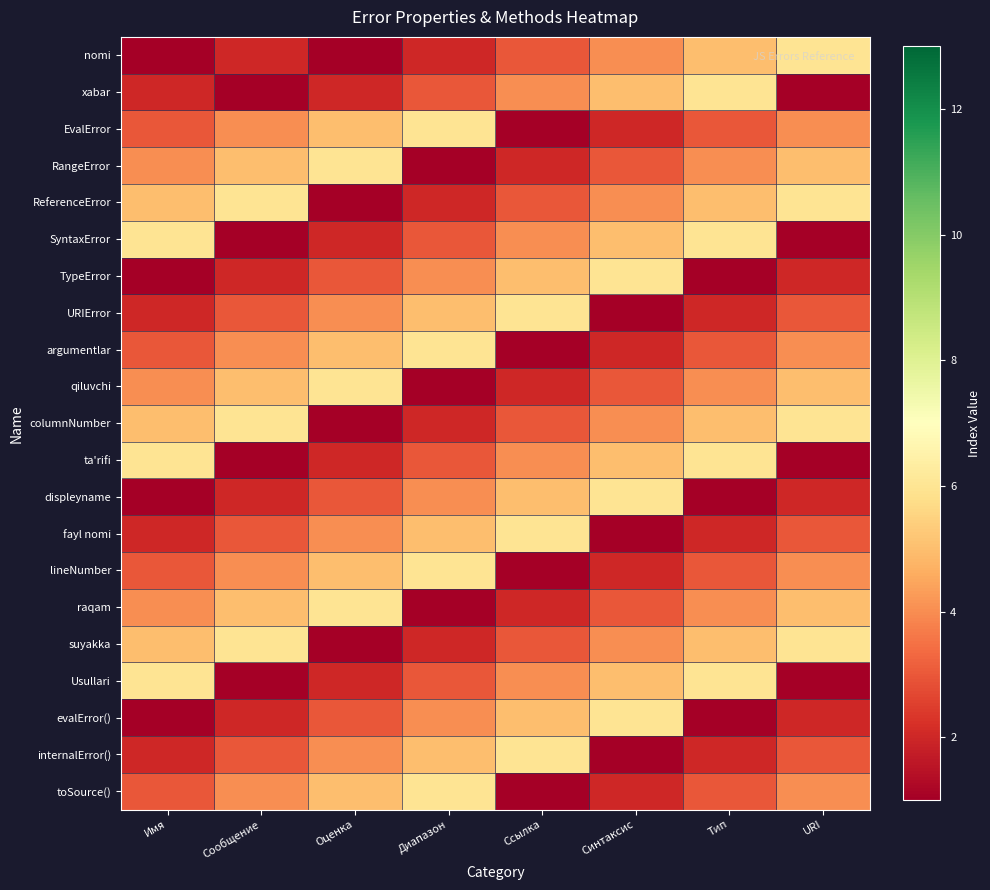

Reading left to right, what are all the values shown in this chart?

nomi: Имя=1	Сообщение=2	Оценка=1	Диапазон=2	Ссылка=3	Синтаксис=4	Тип=5	URI=6
xabar: Имя=2	Сообщение=1	Оценка=2	Диапазон=3	Ссылка=4	Синтаксис=5	Тип=6	URI=1
EvalError: Имя=3	Сообщение=4	Оценка=5	Диапазон=6	Ссылка=1	Синтаксис=2	Тип=3	URI=4
RangeError: Имя=4	Сообщение=5	Оценка=6	Диапазон=1	Ссылка=2	Синтаксис=3	Тип=4	URI=5
ReferenceError: Имя=5	Сообщение=6	Оценка=1	Диапазон=2	Ссылка=3	Синтаксис=4	Тип=5	URI=6
SyntaxError: Имя=6	Сообщение=1	Оценка=2	Диапазон=3	Ссылка=4	Синтаксис=5	Тип=6	URI=1
TypeError: Имя=1	Сообщение=2	Оценка=3	Диапазон=4	Ссылка=5	Синтаксис=6	Тип=1	URI=2
URIError: Имя=2	Сообщение=3	Оценка=4	Диапазон=5	Ссылка=6	Синтаксис=1	Тип=2	URI=3
argumentlar: Имя=3	Сообщение=4	Оценка=5	Диапазон=6	Ссылка=1	Синтаксис=2	Тип=3	URI=4
qiluvchi: Имя=4	Сообщение=5	Оценка=6	Диапазон=1	Ссылка=2	Синтаксис=3	Тип=4	URI=5
columnNumber: Имя=5	Сообщение=6	Оценка=1	Диапазон=2	Ссылка=3	Синтаксис=4	Тип=5	URI=6
ta'rifi: Имя=6	Сообщение=1	Оценка=2	Диапазон=3	Ссылка=4	Синтаксис=5	Тип=6	URI=1
displeyname: Имя=1	Сообщение=2	Оценка=3	Диапазон=4	Ссылка=5	Синтаксис=6	Тип=1	URI=2
fayl nomi: Имя=2	Сообщение=3	Оценка=4	Диапазон=5	Ссылка=6	Синтаксис=1	Тип=2	URI=3
lineNumber: Имя=3	Сообщение=4	Оценка=5	Диапазон=6	Ссылка=1	Синтаксис=2	Тип=3	URI=4
raqam: Имя=4	Сообщение=5	Оценка=6	Диапазон=1	Ссылка=2	Синтаксис=3	Тип=4	URI=5
suyakka: Имя=5	Сообщение=6	Оценка=1	Диапазон=2	Ссылка=3	Синтаксис=4	Тип=5	URI=6
Usullari: Имя=6	Сообщение=1	Оценка=2	Диапазон=3	Ссылка=4	Синтаксис=5	Тип=6	URI=1
evalError(): Имя=1	Сообщение=2	Оценка=3	Диапазон=4	Ссылка=5	Синтаксис=6	Тип=1	URI=2
internalError(): Имя=2	Сообщение=3	Оценка=4	Диапазон=5	Ссылка=6	Синтаксис=1	Тип=2	URI=3
toSource(): Имя=3	Сообщение=4	Оценка=5	Диапазон=6	Ссылка=1	Синтаксис=2	Тип=3	URI=4